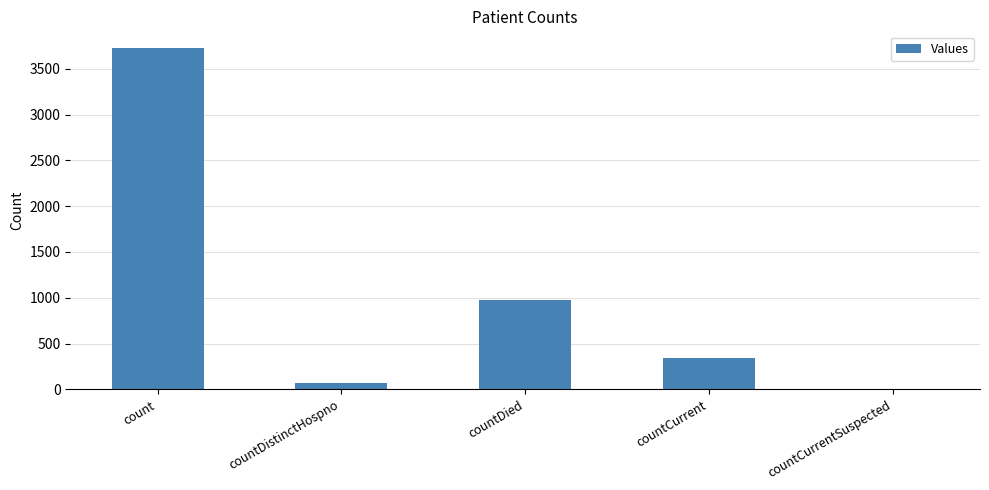

The chart shows a value of 979 at countDied. True or false?

True